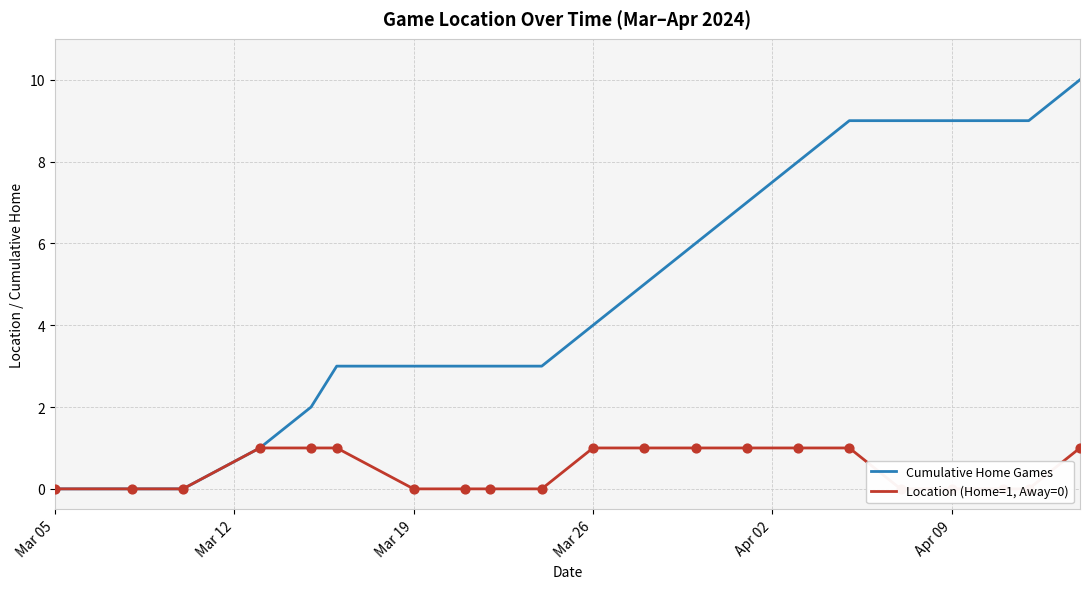

Which series has the largest total across all categories?

Cumulative Home Games